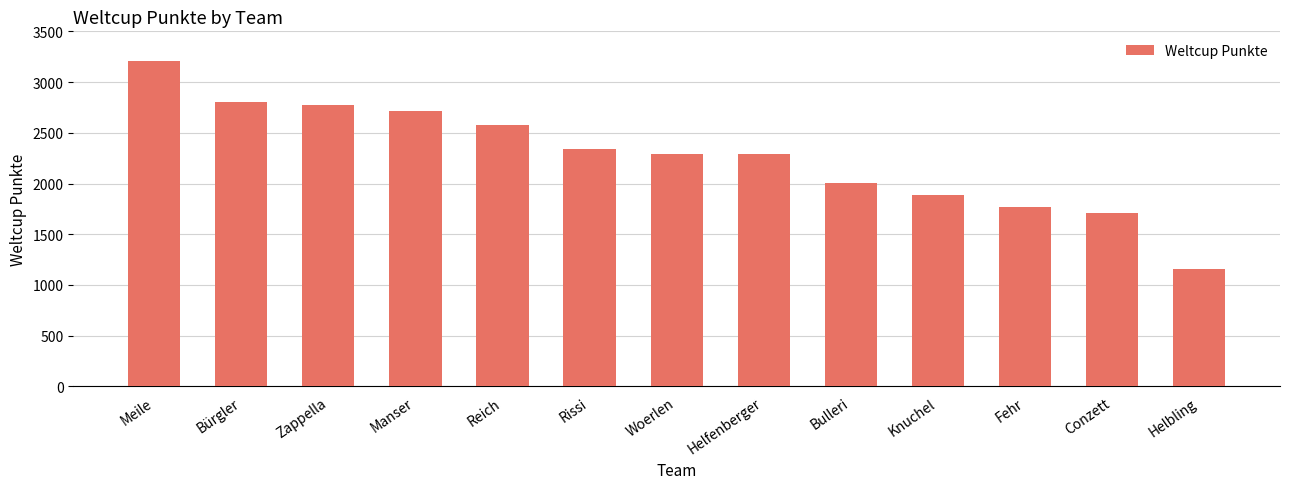

Approximately how many times larger is the value at Manser compared to Woerlen?

1.2